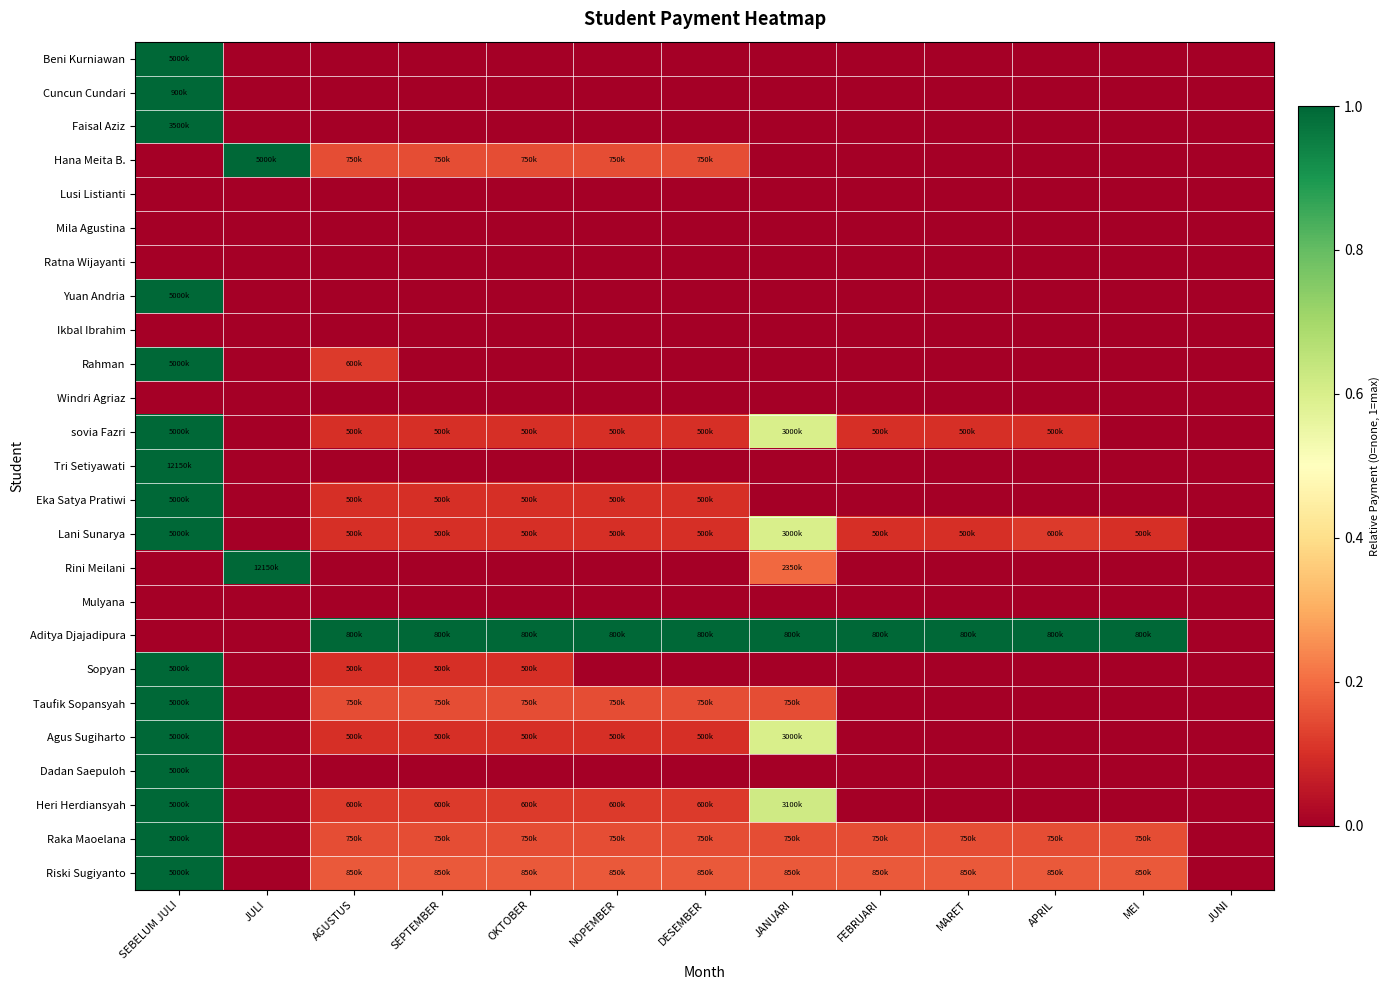

Reading left to right, list all the values displayed in this chart.

Beni Kurniawan: SEBELUM JULI=1.0	JULI=0.0	AGUSTUS=0.0	SEPTEMBER=0.0	OKTOBER=0.0	NOPEMBER=0.0	DESEMBER=0.0	JANUARI=0.0	FEBRUARI=0.0	MARET=0.0	APRIL=0.0	MEI=0.0	JUNI=0.0
Cuncun Cundari: SEBELUM JULI=1.0	JULI=0.0	AGUSTUS=0.0	SEPTEMBER=0.0	OKTOBER=0.0	NOPEMBER=0.0	DESEMBER=0.0	JANUARI=0.0	FEBRUARI=0.0	MARET=0.0	APRIL=0.0	MEI=0.0	JUNI=0.0
Faisal Aziz: SEBELUM JULI=1.0	JULI=0.0	AGUSTUS=0.0	SEPTEMBER=0.0	OKTOBER=0.0	NOPEMBER=0.0	DESEMBER=0.0	JANUARI=0.0	FEBRUARI=0.0	MARET=0.0	APRIL=0.0	MEI=0.0	JUNI=0.0
Hana Meita B.: SEBELUM JULI=0.0	JULI=1.0	AGUSTUS=0.1	SEPTEMBER=0.1	OKTOBER=0.1	NOPEMBER=0.1	DESEMBER=0.1	JANUARI=0.0	FEBRUARI=0.0	MARET=0.0	APRIL=0.0	MEI=0.0	JUNI=0.0
Lusi Listianti: SEBELUM JULI=0.0	JULI=0.0	AGUSTUS=0.0	SEPTEMBER=0.0	OKTOBER=0.0	NOPEMBER=0.0	DESEMBER=0.0	JANUARI=0.0	FEBRUARI=0.0	MARET=0.0	APRIL=0.0	MEI=0.0	JUNI=0.0
Mila Agustina: SEBELUM JULI=0.0	JULI=0.0	AGUSTUS=0.0	SEPTEMBER=0.0	OKTOBER=0.0	NOPEMBER=0.0	DESEMBER=0.0	JANUARI=0.0	FEBRUARI=0.0	MARET=0.0	APRIL=0.0	MEI=0.0	JUNI=0.0
Ratna Wijayanti: SEBELUM JULI=0.0	JULI=0.0	AGUSTUS=0.0	SEPTEMBER=0.0	OKTOBER=0.0	NOPEMBER=0.0	DESEMBER=0.0	JANUARI=0.0	FEBRUARI=0.0	MARET=0.0	APRIL=0.0	MEI=0.0	JUNI=0.0
Yuan Andria: SEBELUM JULI=1.0	JULI=0.0	AGUSTUS=0.0	SEPTEMBER=0.0	OKTOBER=0.0	NOPEMBER=0.0	DESEMBER=0.0	JANUARI=0.0	FEBRUARI=0.0	MARET=0.0	APRIL=0.0	MEI=0.0	JUNI=0.0
Ikbal Ibrahim: SEBELUM JULI=0.0	JULI=0.0	AGUSTUS=0.0	SEPTEMBER=0.0	OKTOBER=0.0	NOPEMBER=0.0	DESEMBER=0.0	JANUARI=0.0	FEBRUARI=0.0	MARET=0.0	APRIL=0.0	MEI=0.0	JUNI=0.0
Rahman: SEBELUM JULI=1.0	JULI=0.0	AGUSTUS=0.1	SEPTEMBER=0.0	OKTOBER=0.0	NOPEMBER=0.0	DESEMBER=0.0	JANUARI=0.0	FEBRUARI=0.0	MARET=0.0	APRIL=0.0	MEI=0.0	JUNI=0.0
Windri Agriaz: SEBELUM JULI=0.0	JULI=0.0	AGUSTUS=0.0	SEPTEMBER=0.0	OKTOBER=0.0	NOPEMBER=0.0	DESEMBER=0.0	JANUARI=0.0	FEBRUARI=0.0	MARET=0.0	APRIL=0.0	MEI=0.0	JUNI=0.0
sovia Fazri: SEBELUM JULI=1.0	JULI=0.0	AGUSTUS=0.1	SEPTEMBER=0.1	OKTOBER=0.1	NOPEMBER=0.1	DESEMBER=0.1	JANUARI=0.6	FEBRUARI=0.1	MARET=0.1	APRIL=0.1	MEI=0.0	JUNI=0.0
Tri Setiyawati: SEBELUM JULI=1.0	JULI=0.0	AGUSTUS=0.0	SEPTEMBER=0.0	OKTOBER=0.0	NOPEMBER=0.0	DESEMBER=0.0	JANUARI=0.0	FEBRUARI=0.0	MARET=0.0	APRIL=0.0	MEI=0.0	JUNI=0.0
Eka Satya Pratiwi: SEBELUM JULI=1.0	JULI=0.0	AGUSTUS=0.1	SEPTEMBER=0.1	OKTOBER=0.1	NOPEMBER=0.1	DESEMBER=0.1	JANUARI=0.0	FEBRUARI=0.0	MARET=0.0	APRIL=0.0	MEI=0.0	JUNI=0.0
Lani Sunarya: SEBELUM JULI=1.0	JULI=0.0	AGUSTUS=0.1	SEPTEMBER=0.1	OKTOBER=0.1	NOPEMBER=0.1	DESEMBER=0.1	JANUARI=0.6	FEBRUARI=0.1	MARET=0.1	APRIL=0.1	MEI=0.1	JUNI=0.0
Rini Meilani: SEBELUM JULI=0.0	JULI=1.0	AGUSTUS=0.0	SEPTEMBER=0.0	OKTOBER=0.0	NOPEMBER=0.0	DESEMBER=0.0	JANUARI=0.2	FEBRUARI=0.0	MARET=0.0	APRIL=0.0	MEI=0.0	JUNI=0.0
Mulyana: SEBELUM JULI=0.0	JULI=0.0	AGUSTUS=0.0	SEPTEMBER=0.0	OKTOBER=0.0	NOPEMBER=0.0	DESEMBER=0.0	JANUARI=0.0	FEBRUARI=0.0	MARET=0.0	APRIL=0.0	MEI=0.0	JUNI=0.0
Aditya Djajadipura: SEBELUM JULI=0.0	JULI=0.0	AGUSTUS=1.0	SEPTEMBER=1.0	OKTOBER=1.0	NOPEMBER=1.0	DESEMBER=1.0	JANUARI=1.0	FEBRUARI=1.0	MARET=1.0	APRIL=1.0	MEI=1.0	JUNI=0.0
Sopyan: SEBELUM JULI=1.0	JULI=0.0	AGUSTUS=0.1	SEPTEMBER=0.1	OKTOBER=0.1	NOPEMBER=0.0	DESEMBER=0.0	JANUARI=0.0	FEBRUARI=0.0	MARET=0.0	APRIL=0.0	MEI=0.0	JUNI=0.0
Taufik Sopansyah: SEBELUM JULI=1.0	JULI=0.0	AGUSTUS=0.1	SEPTEMBER=0.1	OKTOBER=0.1	NOPEMBER=0.1	DESEMBER=0.1	JANUARI=0.1	FEBRUARI=0.0	MARET=0.0	APRIL=0.0	MEI=0.0	JUNI=0.0
Agus Sugiharto: SEBELUM JULI=1.0	JULI=0.0	AGUSTUS=0.1	SEPTEMBER=0.1	OKTOBER=0.1	NOPEMBER=0.1	DESEMBER=0.1	JANUARI=0.6	FEBRUARI=0.0	MARET=0.0	APRIL=0.0	MEI=0.0	JUNI=0.0
Dadan Saepuloh: SEBELUM JULI=1.0	JULI=0.0	AGUSTUS=0.0	SEPTEMBER=0.0	OKTOBER=0.0	NOPEMBER=0.0	DESEMBER=0.0	JANUARI=0.0	FEBRUARI=0.0	MARET=0.0	APRIL=0.0	MEI=0.0	JUNI=0.0
Heri Herdiansyah: SEBELUM JULI=1.0	JULI=0.0	AGUSTUS=0.1	SEPTEMBER=0.1	OKTOBER=0.1	NOPEMBER=0.1	DESEMBER=0.1	JANUARI=0.6	FEBRUARI=0.0	MARET=0.0	APRIL=0.0	MEI=0.0	JUNI=0.0
Raka Maoelana: SEBELUM JULI=1.0	JULI=0.0	AGUSTUS=0.1	SEPTEMBER=0.1	OKTOBER=0.1	NOPEMBER=0.1	DESEMBER=0.1	JANUARI=0.1	FEBRUARI=0.1	MARET=0.1	APRIL=0.1	MEI=0.1	JUNI=0.0
Riski Sugiyanto: SEBELUM JULI=1.0	JULI=0.0	AGUSTUS=0.2	SEPTEMBER=0.2	OKTOBER=0.2	NOPEMBER=0.2	DESEMBER=0.2	JANUARI=0.2	FEBRUARI=0.2	MARET=0.2	APRIL=0.2	MEI=0.2	JUNI=0.0